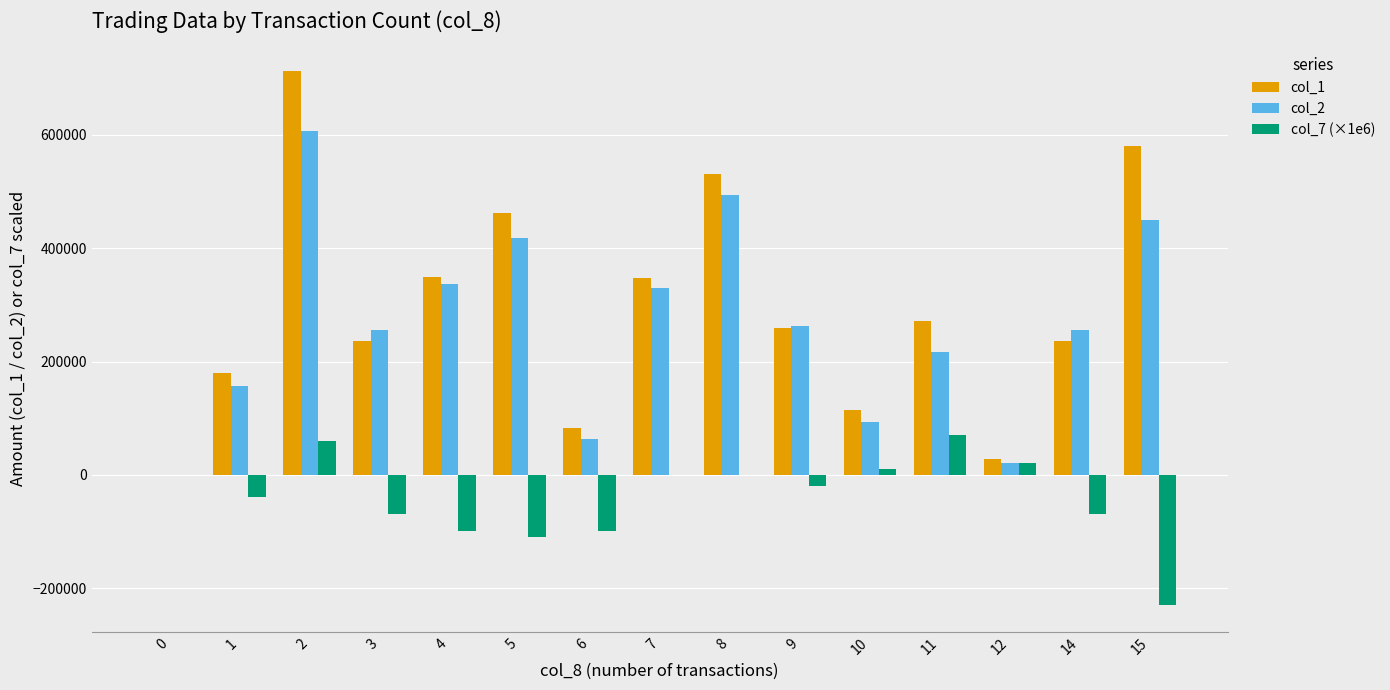

Is the value of col_2 at 5 greater than the value of col_1 at 1?

Yes